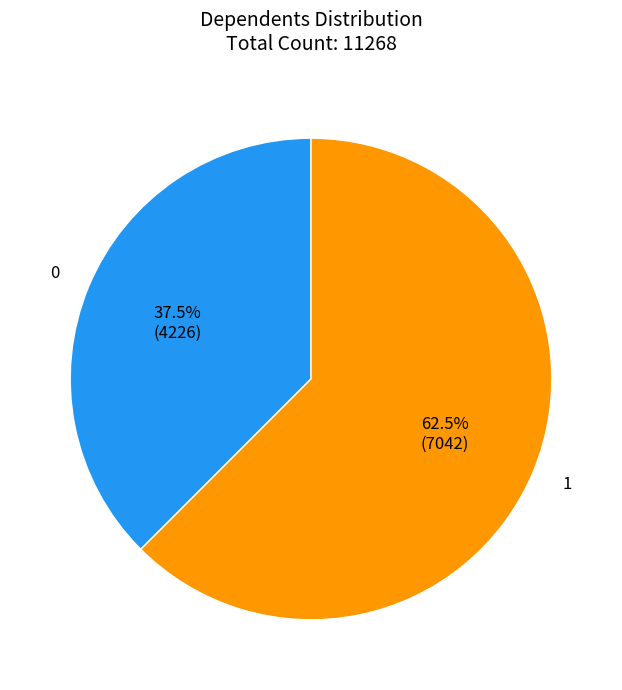

Is there any slice that represents more than half of the pie?

Yes